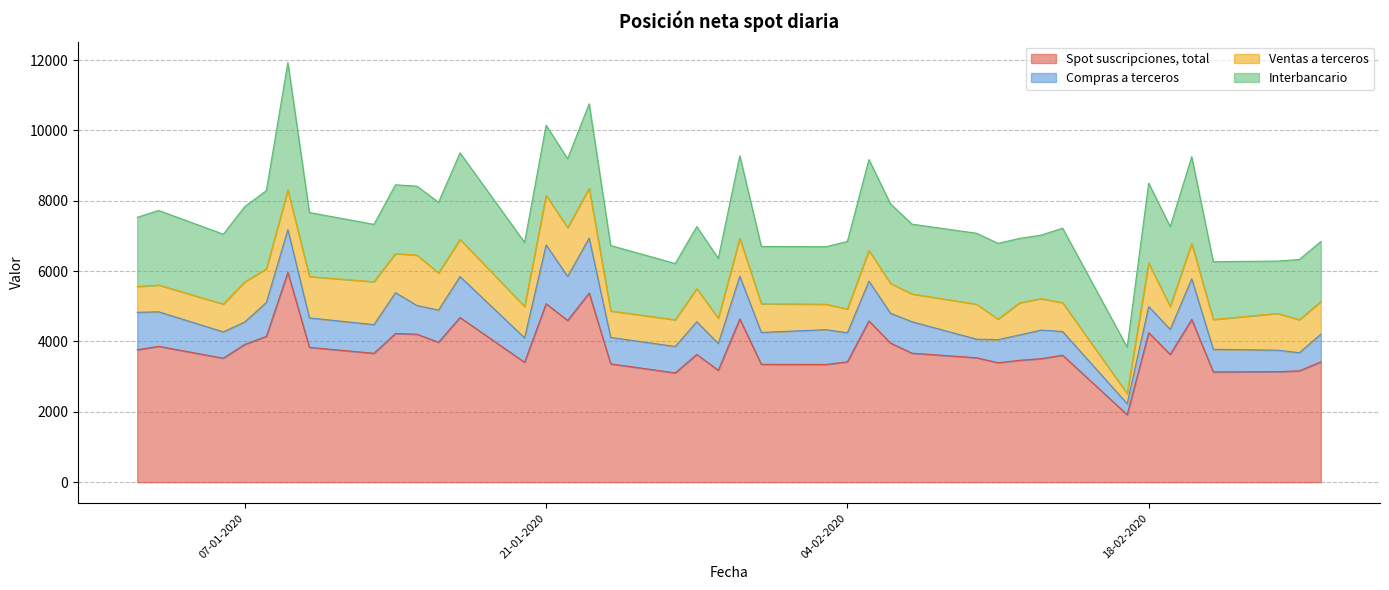

At 08-01-2020, list the series in order from largest to smallest.

Spot suscripciones, total, Interbancario, Compras a terceros, Ventas a terceros